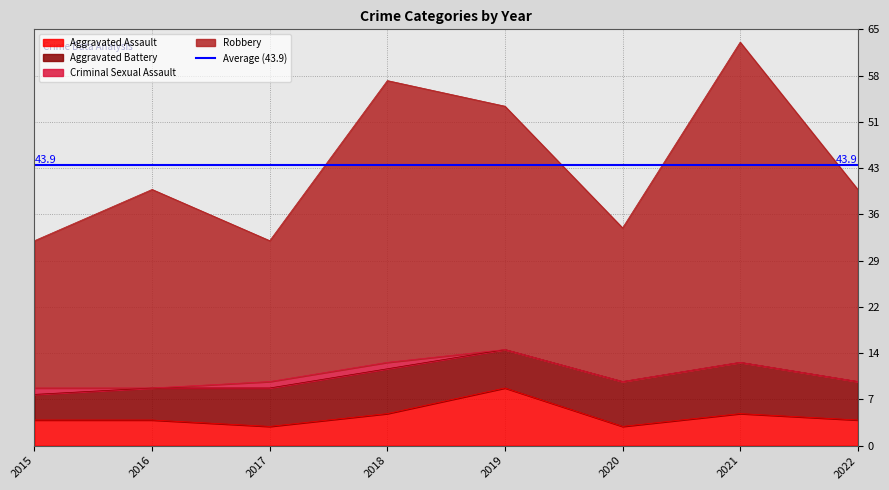

The value of Aggravated Assault at 2021 is 5. True or false?

True